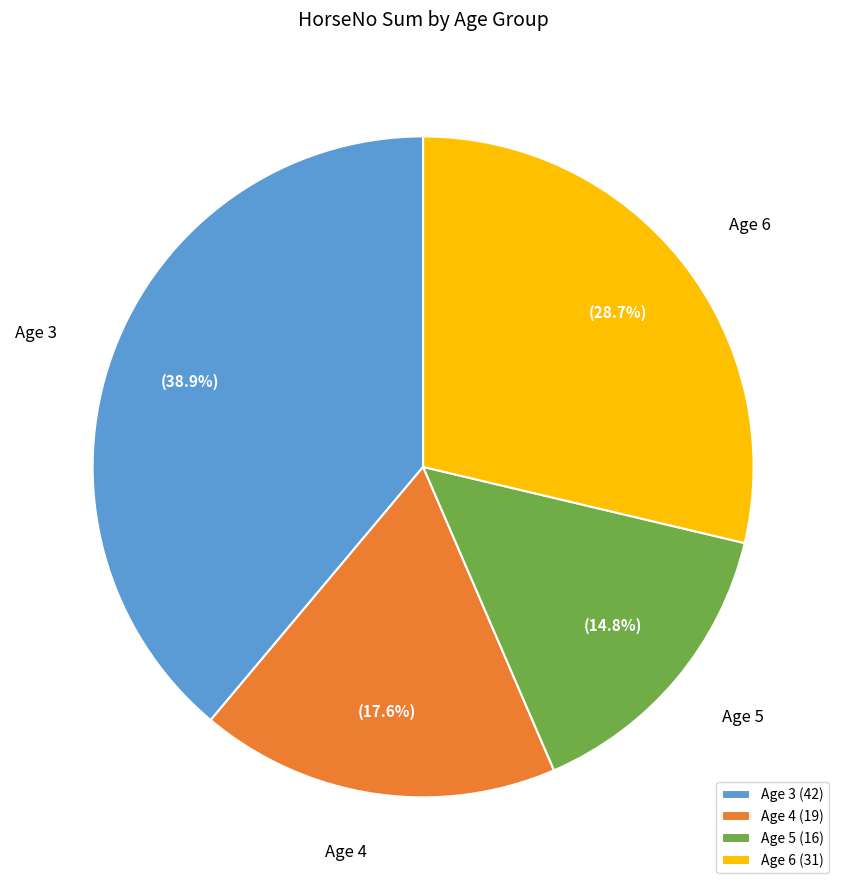

Is there a majority slice in this chart?

No